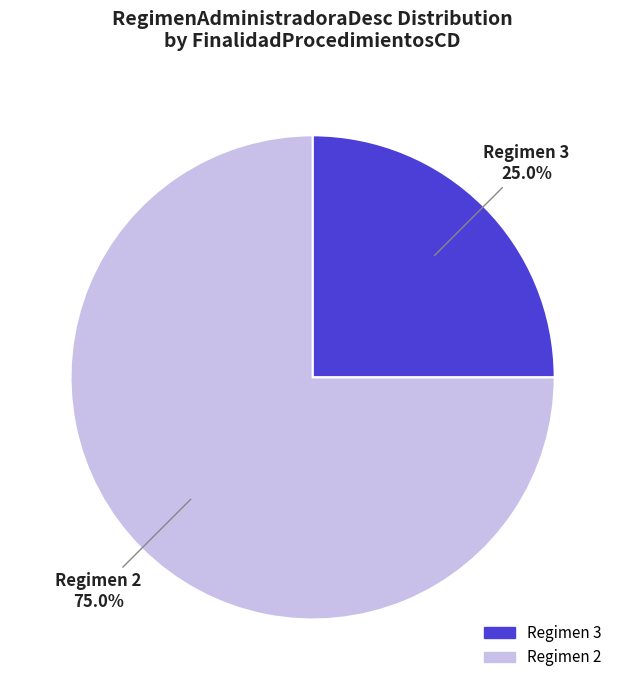

Does any single category account for the majority?

Yes